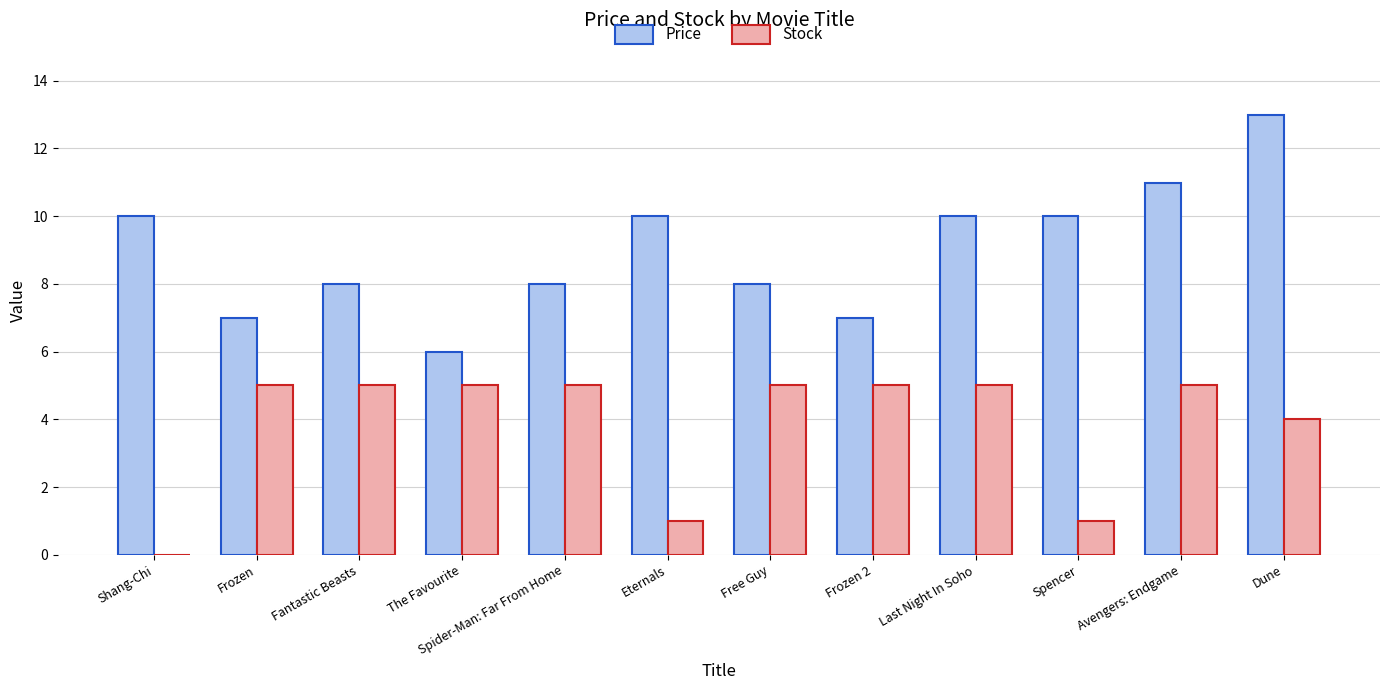

At which label does Price first exceed 9?

Shang-Chi